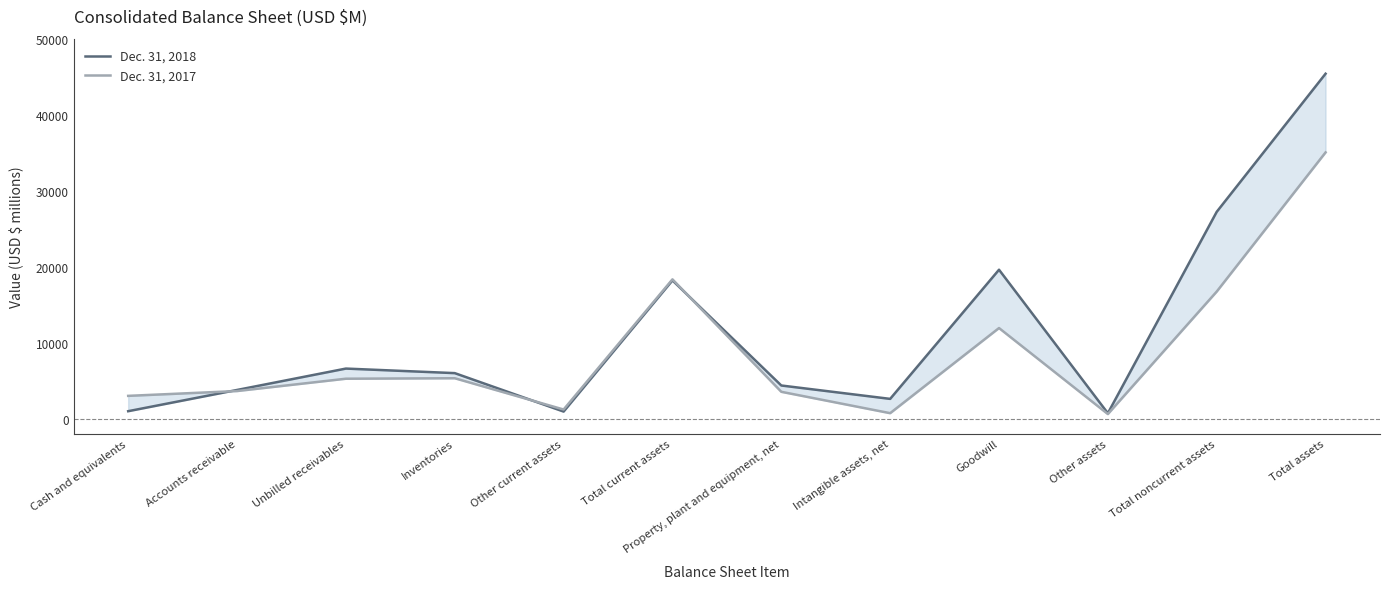

What is the difference between the highest and lowest values at Cash and equivalents?

2020